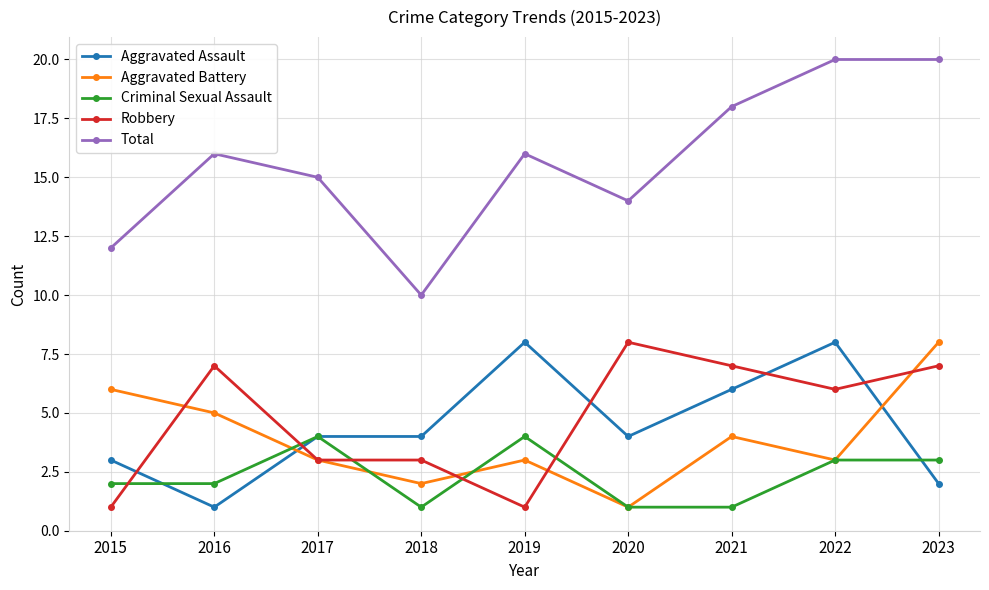

What is the value of the Aggravated Assault point at the 8th from the left?

8